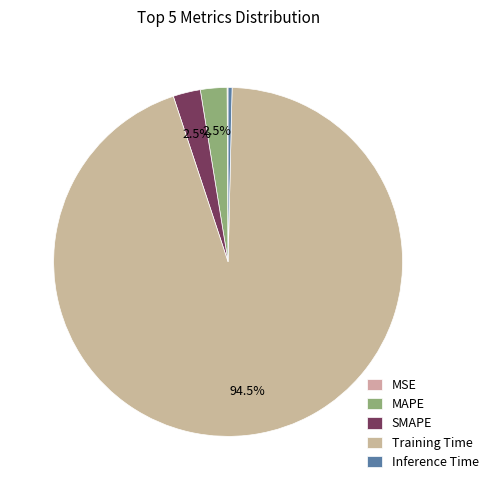

Rank the categories by value from lowest to highest.

MSE, Inference Time, MAPE, SMAPE, Training Time